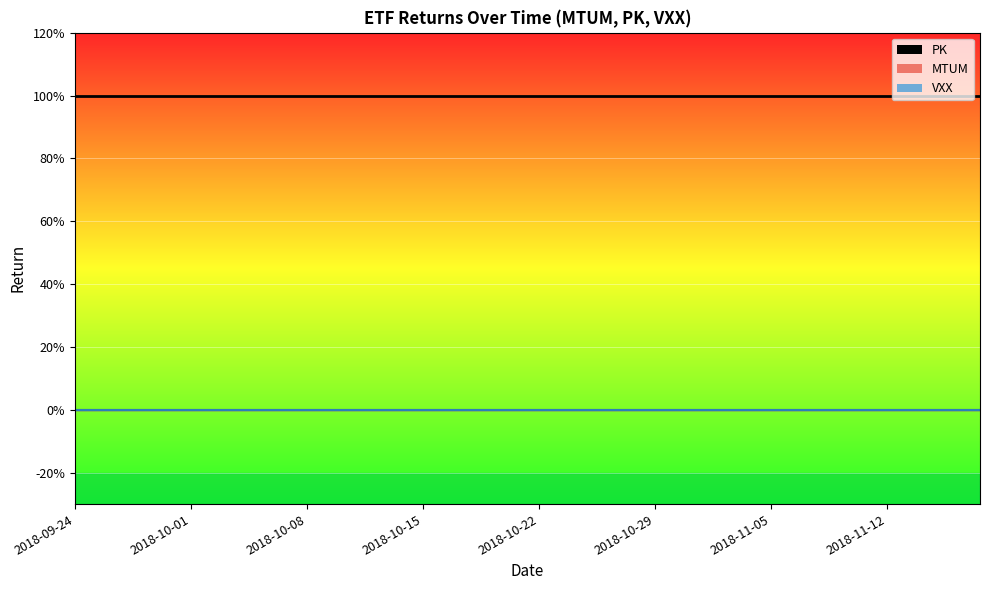

What is the total value across all series at 2018-10-04?

1